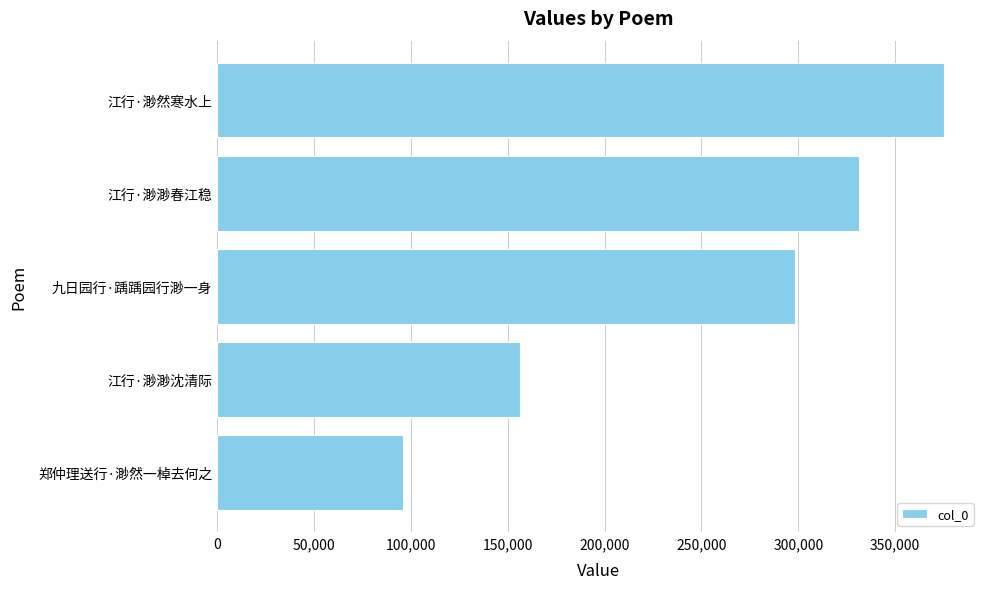

At which category does the chart reach its peak across all series?

江行·渺然寒水上